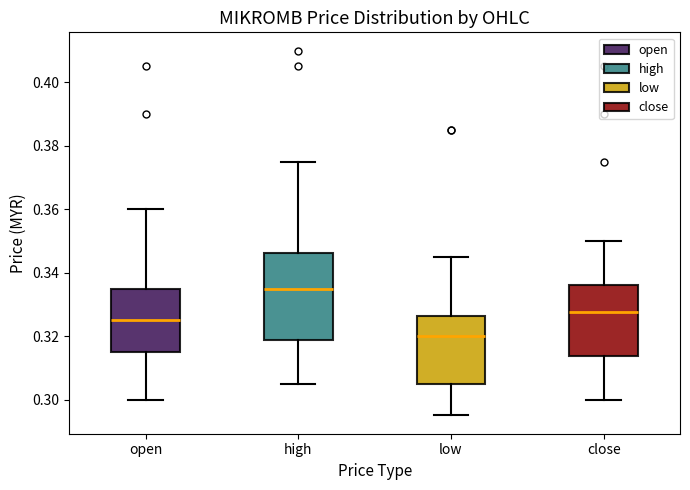

Which box's median line is the lowest?

low